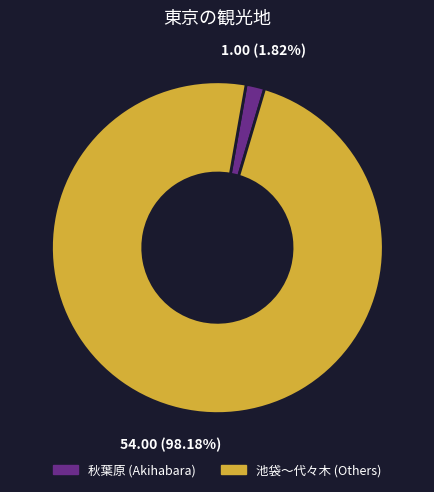

Which slice represents more than half of the pie?

池袋〜代々木 (Others)